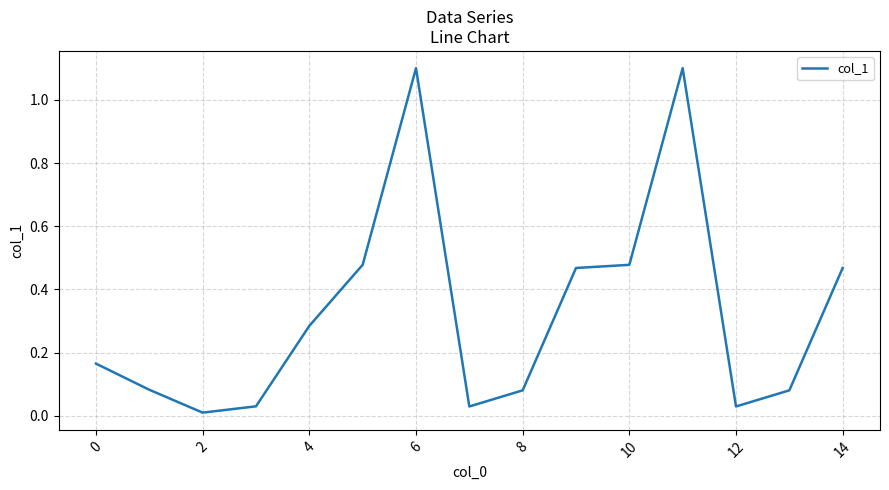

What is the greatest value displayed?

1.1